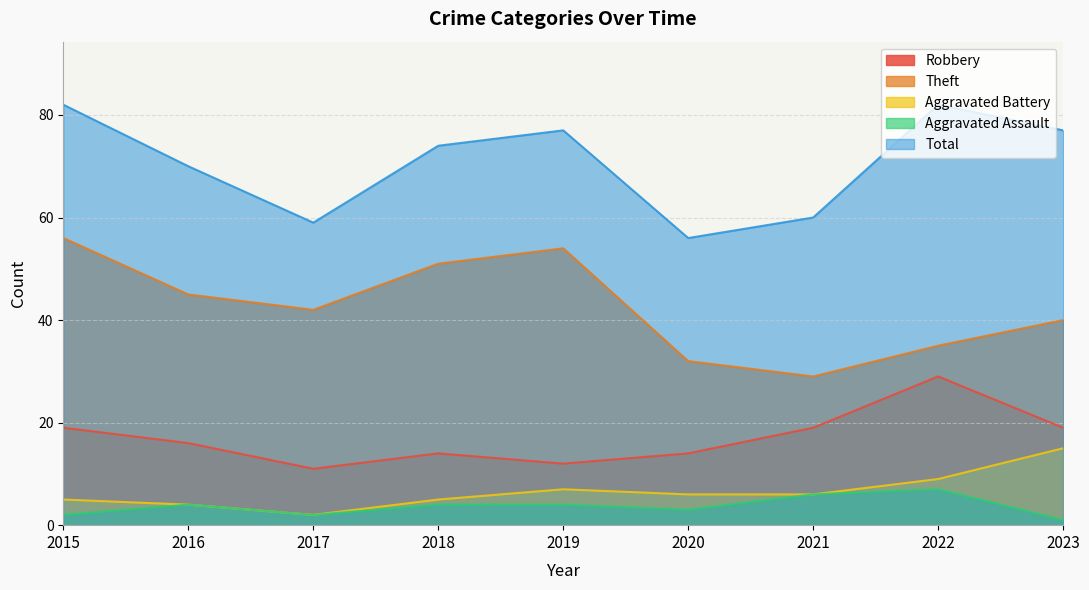

What is the sum of the Robbery values at 2021 and 2020?

33